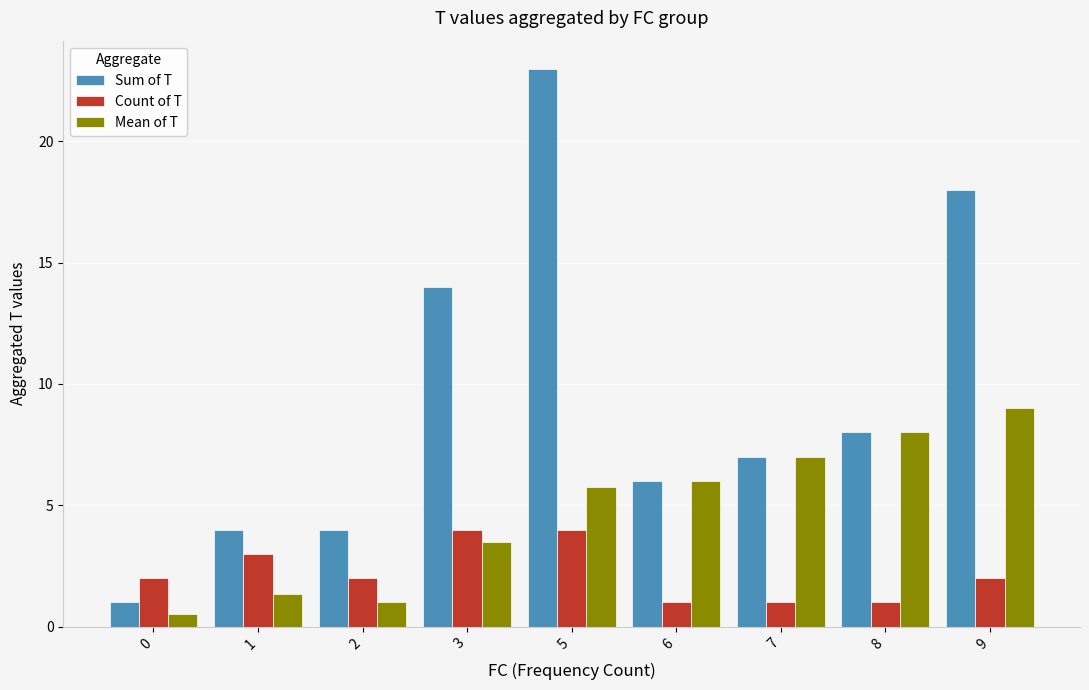

Count the Count of T values in the range 1 to 3.

7